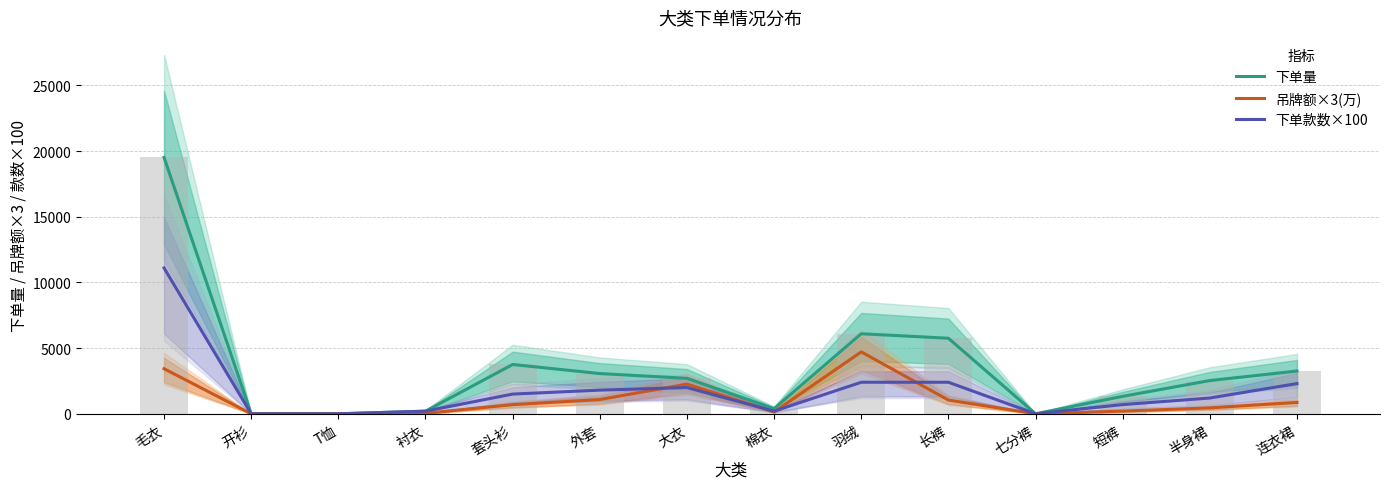

How many groups of bars are there?

14